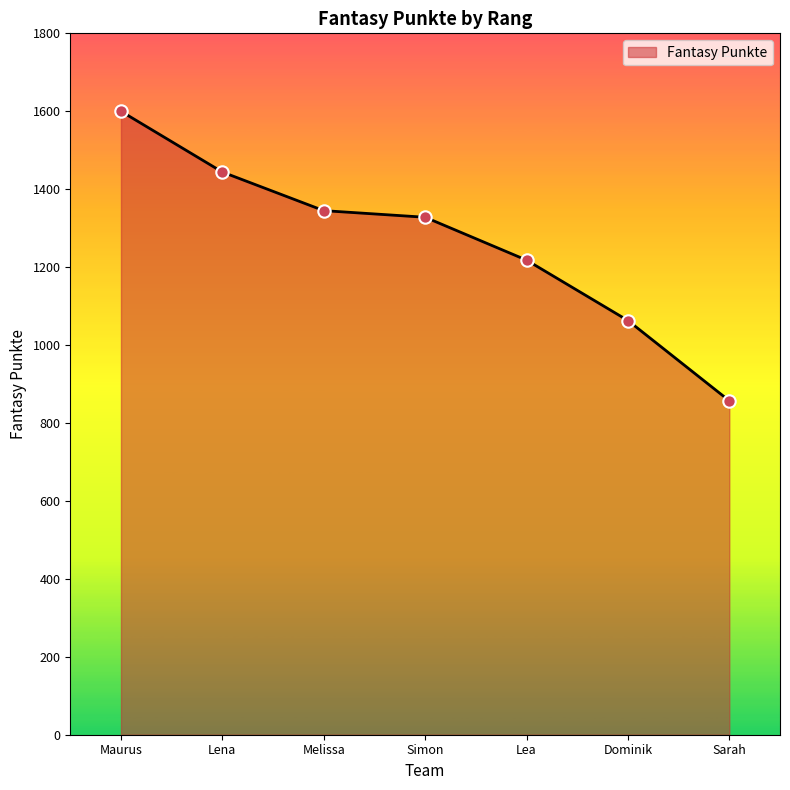

What is the change in value from Lea to Dominik?

-155